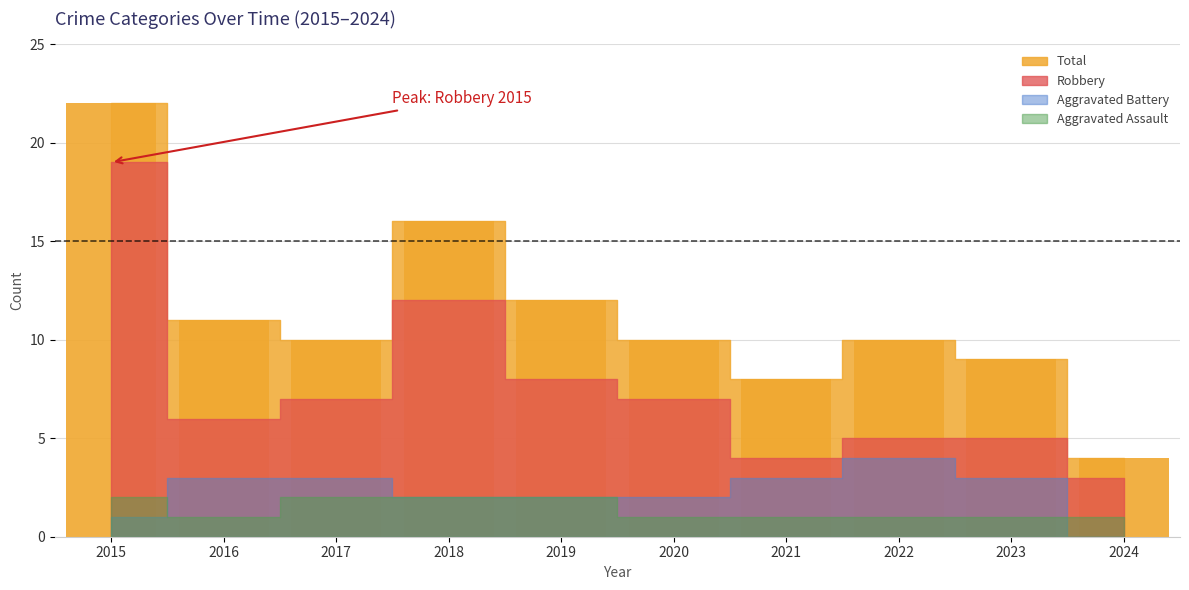

How many bars are there in total?

10